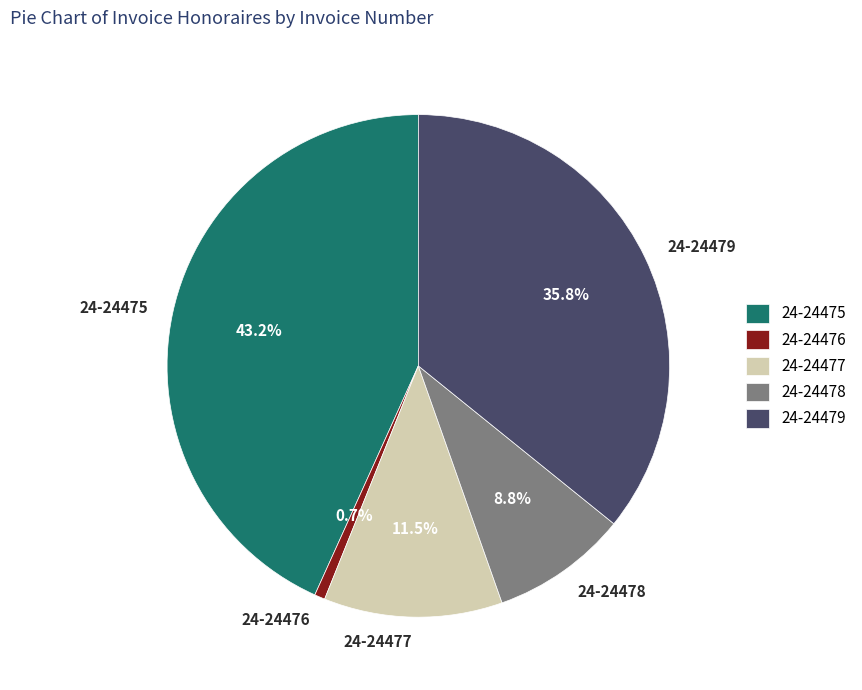

Is there a majority slice in this chart?

No